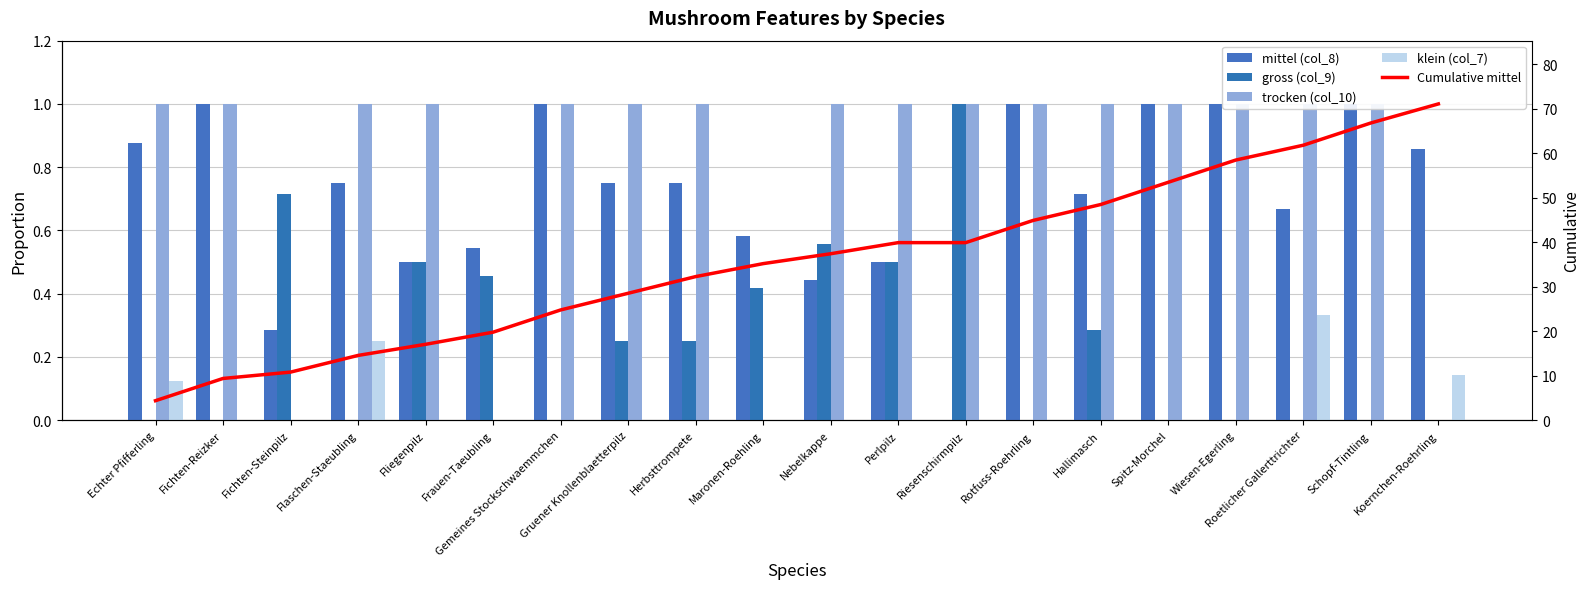

Rank the categories by klein (col_7) value from highest to lowest.

Roetlicher Gallerttrichter, Flaschen-Staeubling, Koernchen-Roehrling, Echter Pfifferling, Fichten-Reizker, Fichten-Steinpilz, Fliegenpilz, Frauen-Taeubling, Gemeines Stockschwaemmchen, Gruener Knollenblaetterpilz, Herbsttrompete, Maronen-Roehling, Nebelkappe, Perlpilz, Riesenschirmpilz, Rotfuss-Roehrling, Hallimasch, Spitz-Morchel, Wiesen-Egerling, Schopf-Tintling